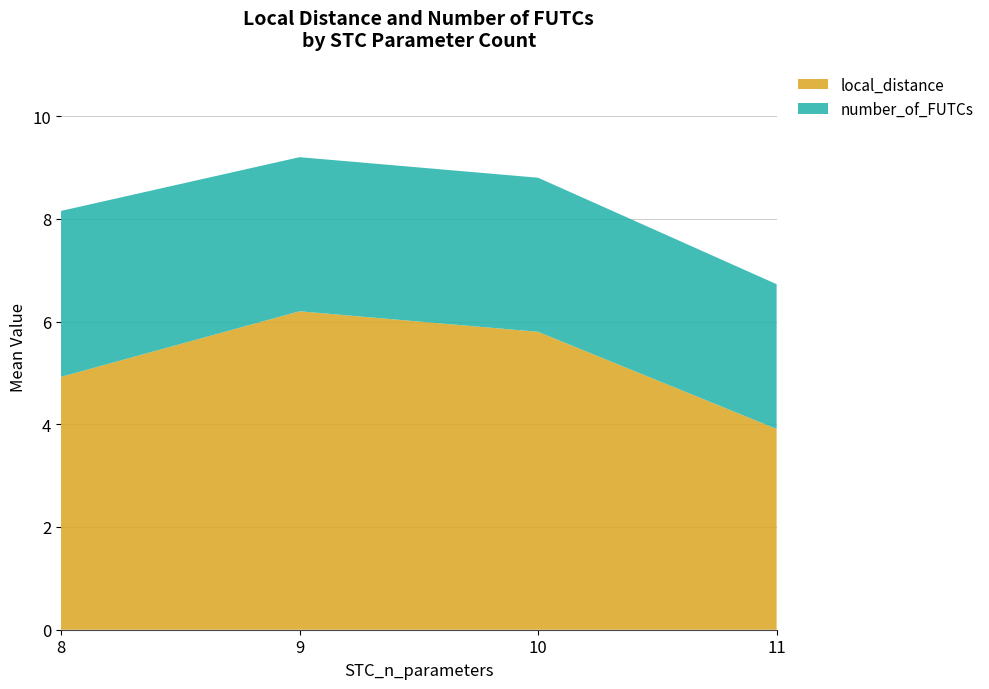

What is the total value across all series at 8?

8.2